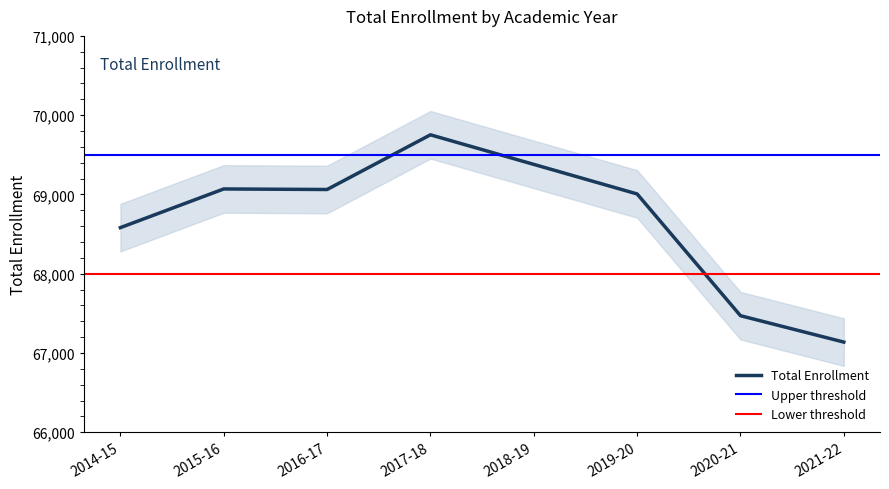

What is the sum of all values?

549456